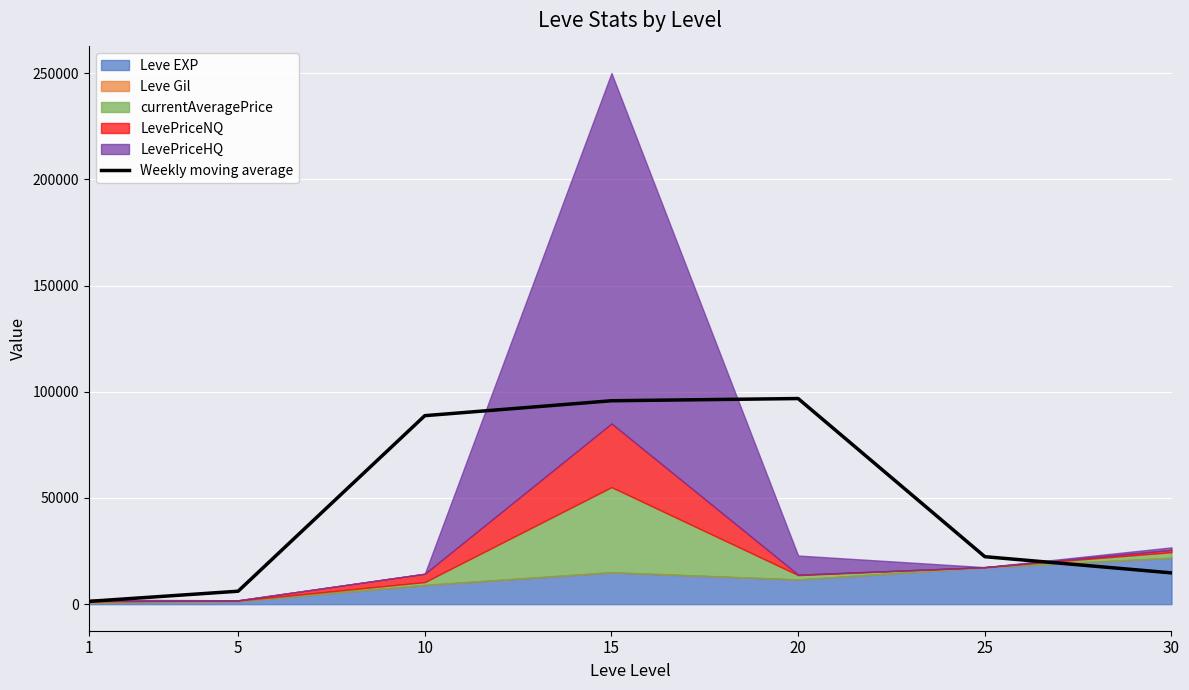

List the labels in order of value, largest first.

20, 15, 10, 25, 30, 5, 1